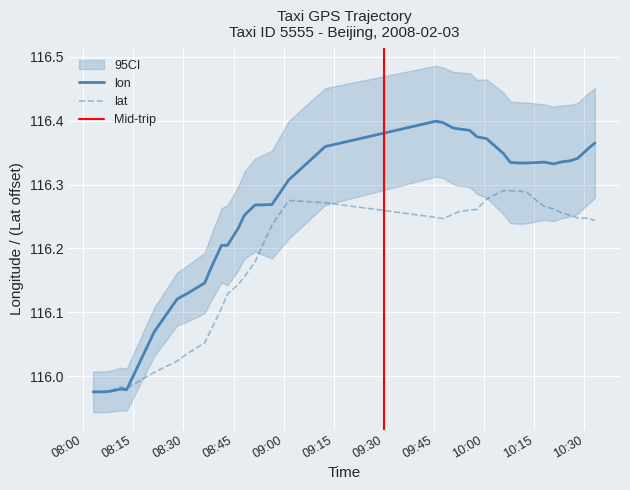

Which series has the widest spread of values?

lon